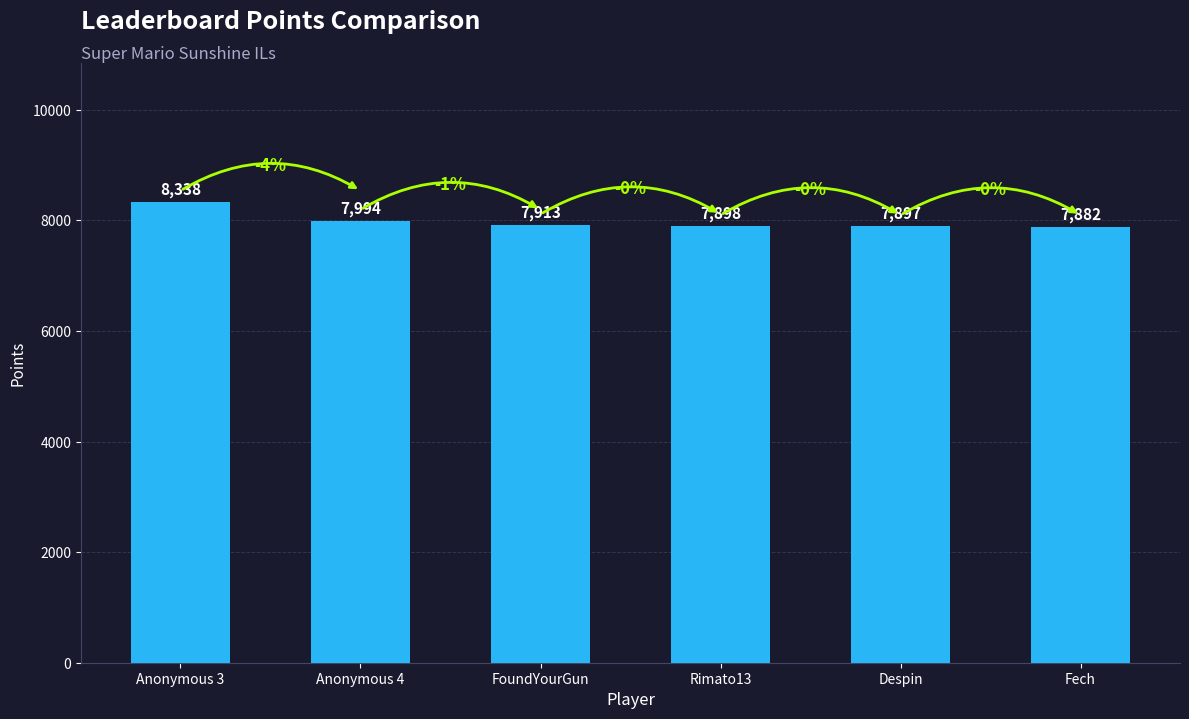

What is the change in value from Anonymous 3 to Rimato13?

-440